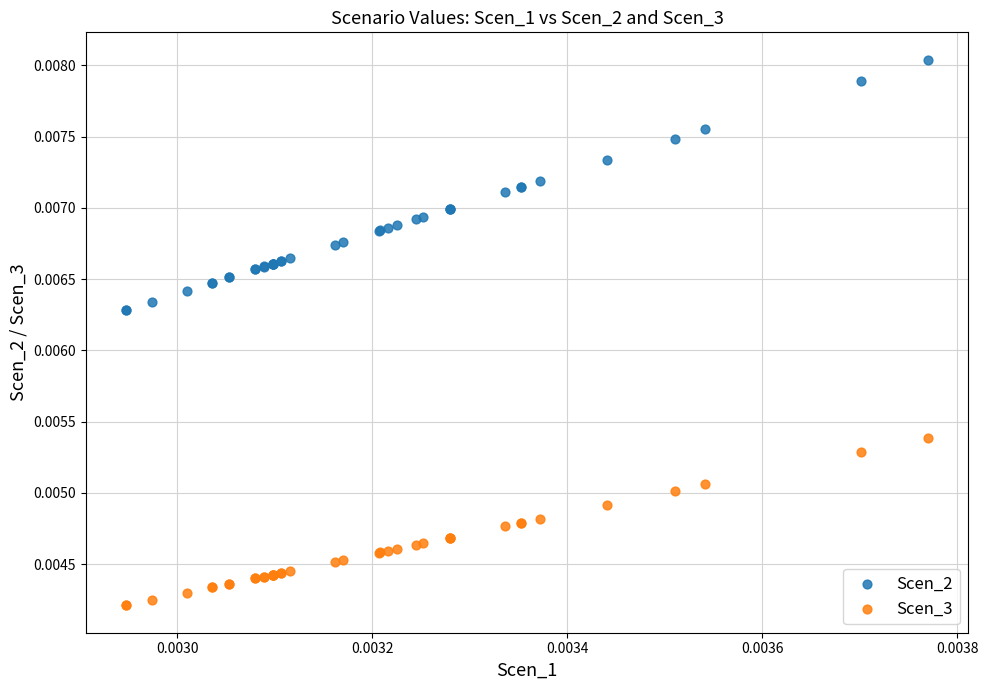

Which series reaches the maximum Y coordinate?

Scen_2